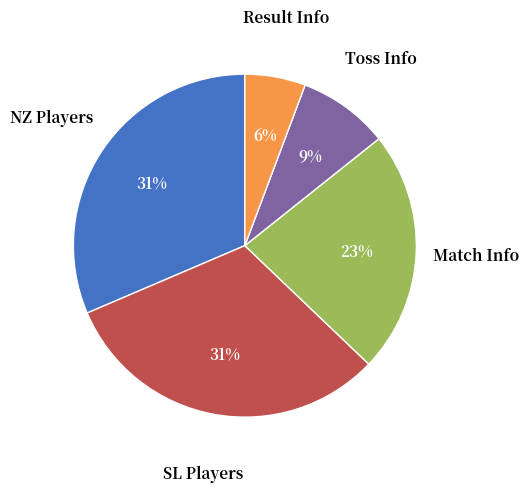

To the nearest percent, what percentage of the pie is NZ Players?

31%